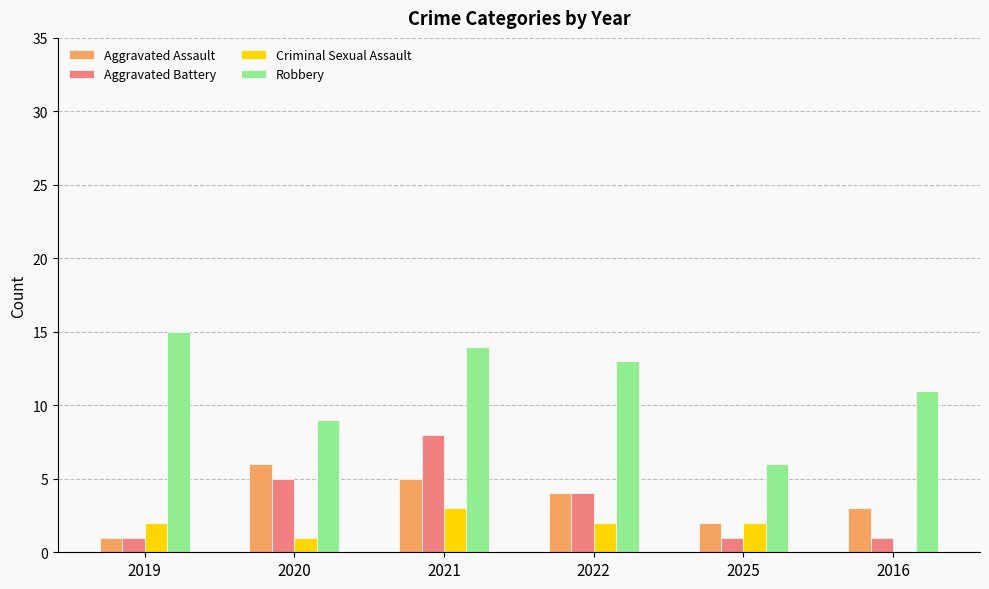

What is the average value of the Criminal Sexual Assault series?

2